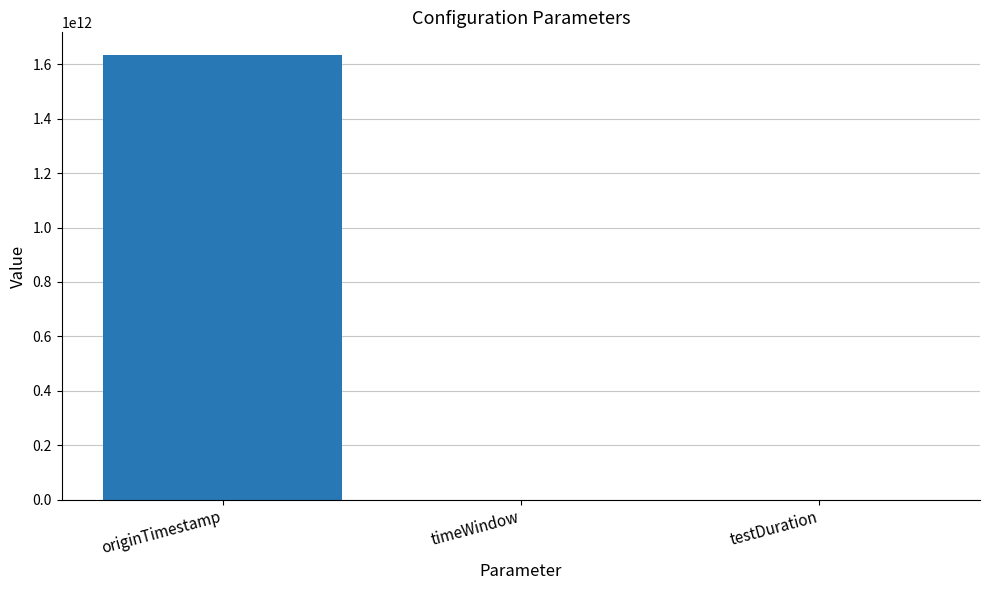

At which category does the chart reach its peak across all series?

originTimestamp